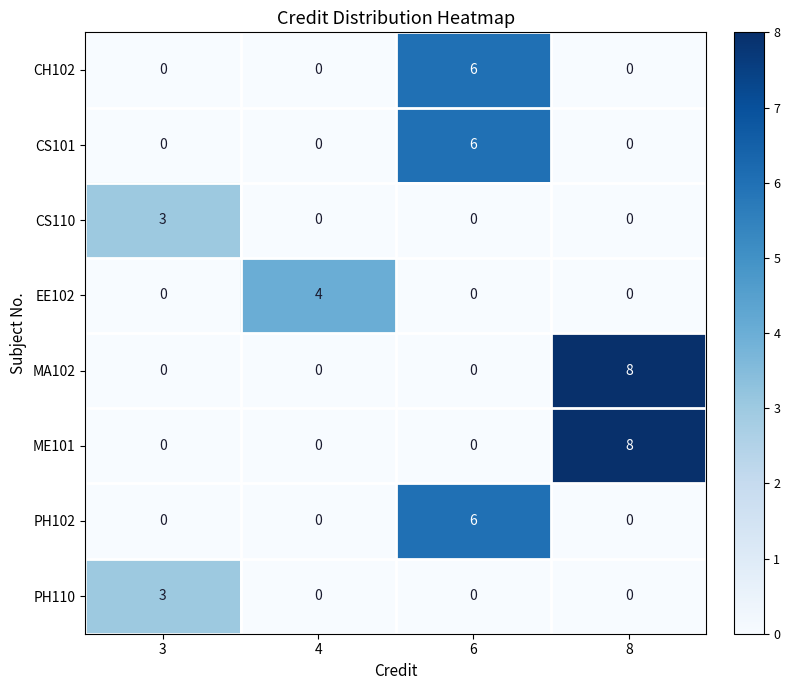

How many data points does each series have?

4